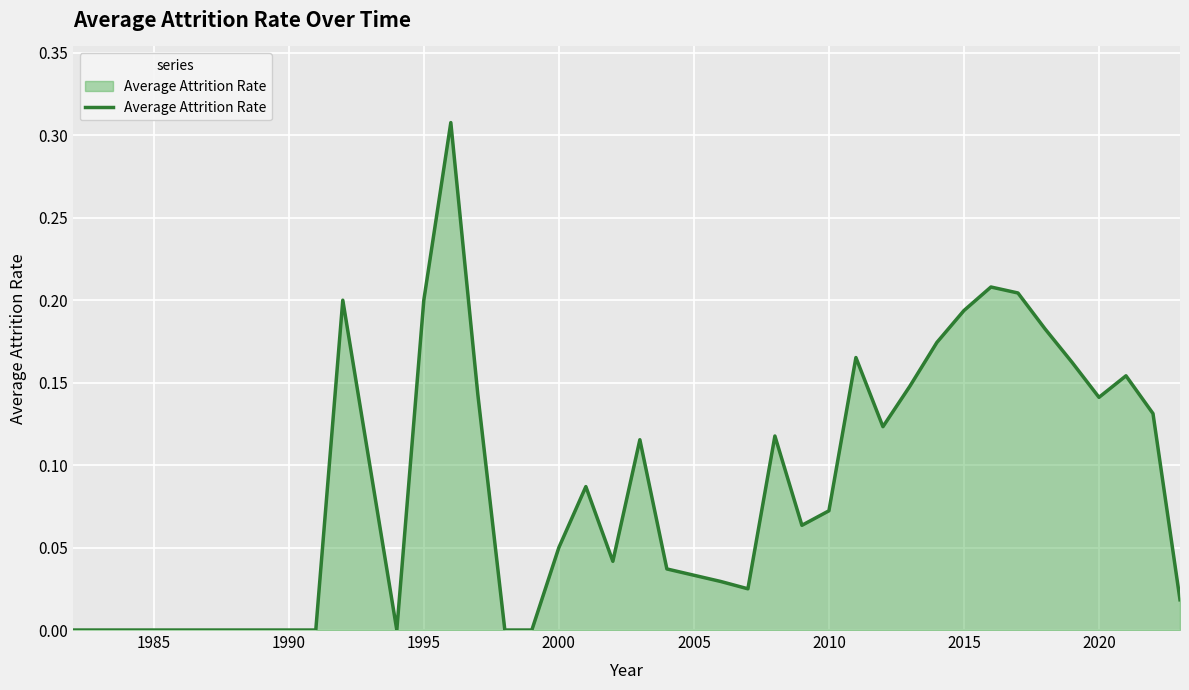

Does the chart display data point markers on the line(s)?

No